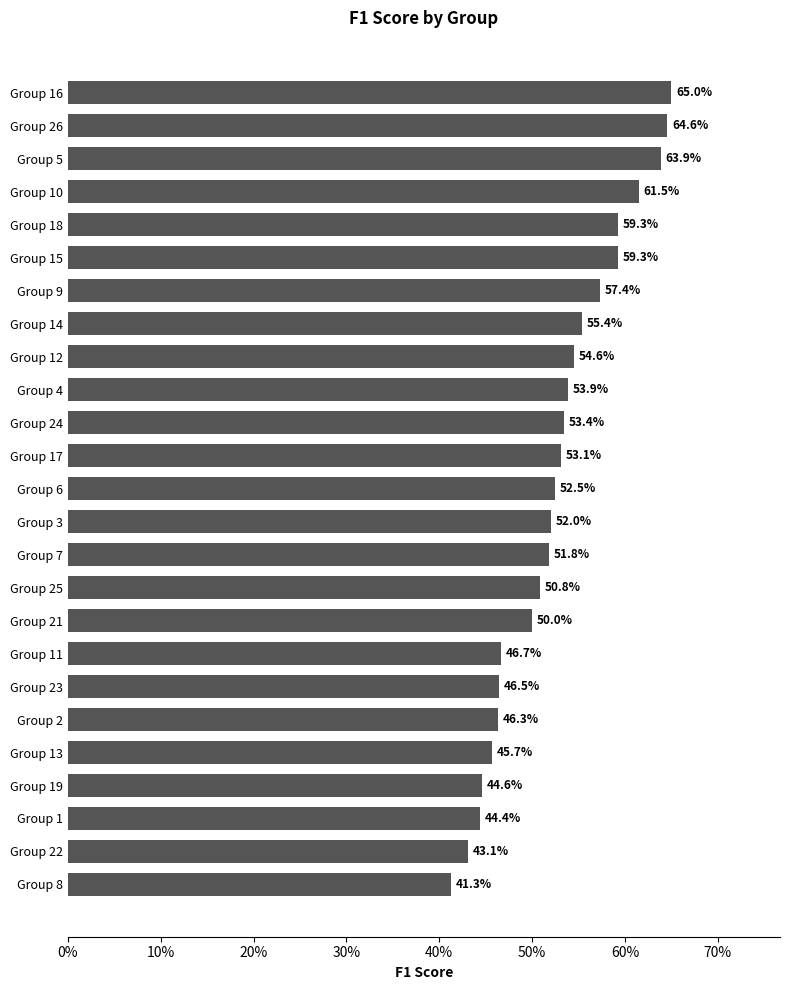

Does the chart contain any negative values?

No